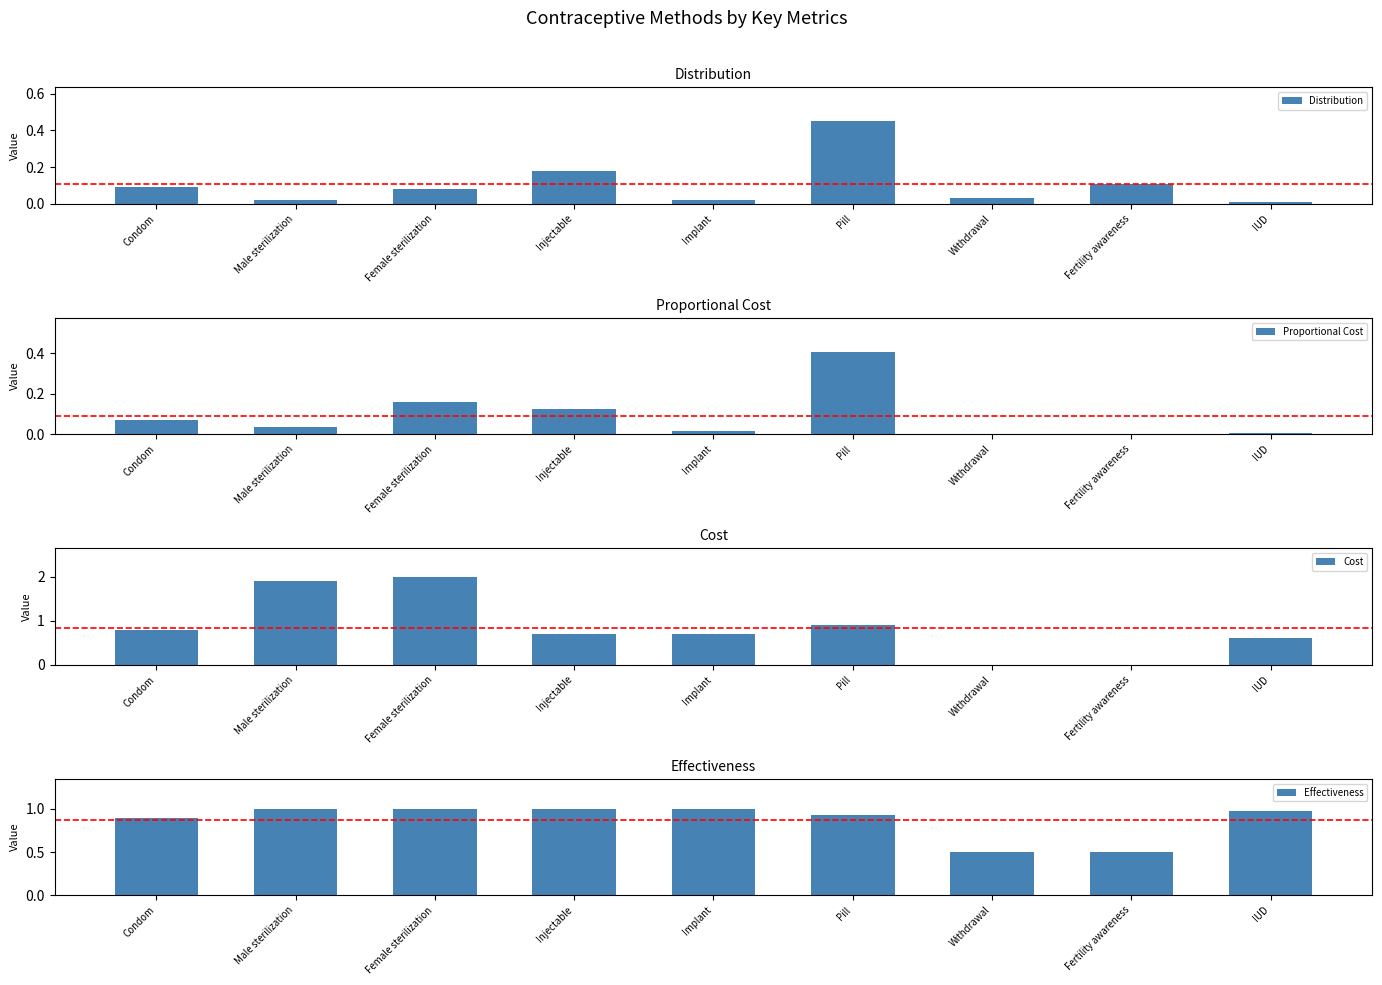

What is the maximum value shown in the chart?

2.0